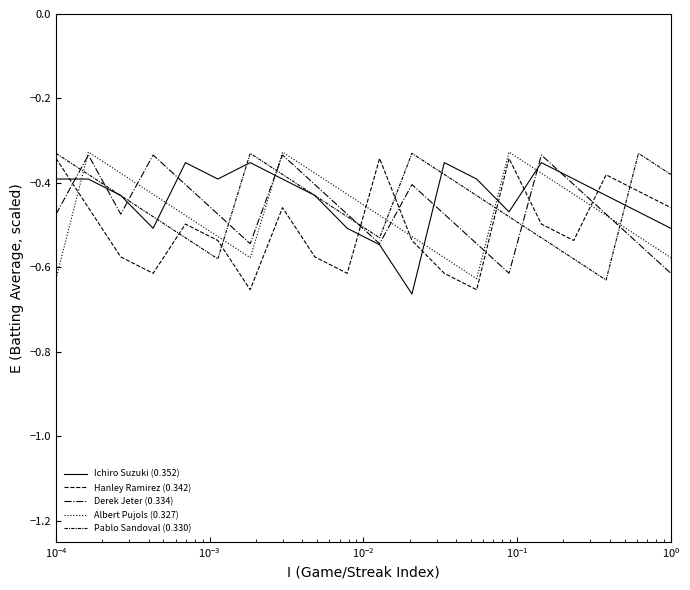

True or false: Albert Pujols (0.327) has more than 0 points higher than both neighbors.

True